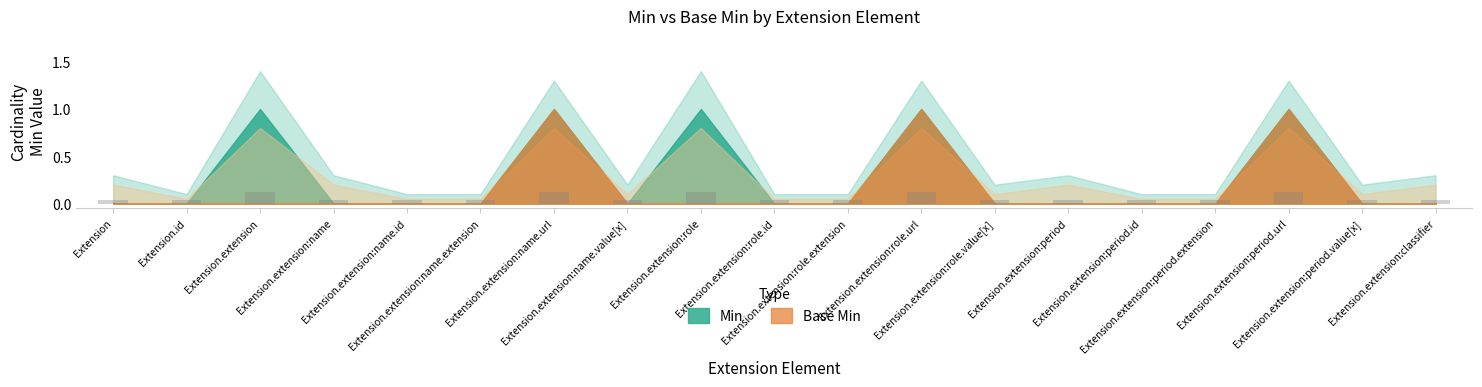

What is the sum of all values?

1.2